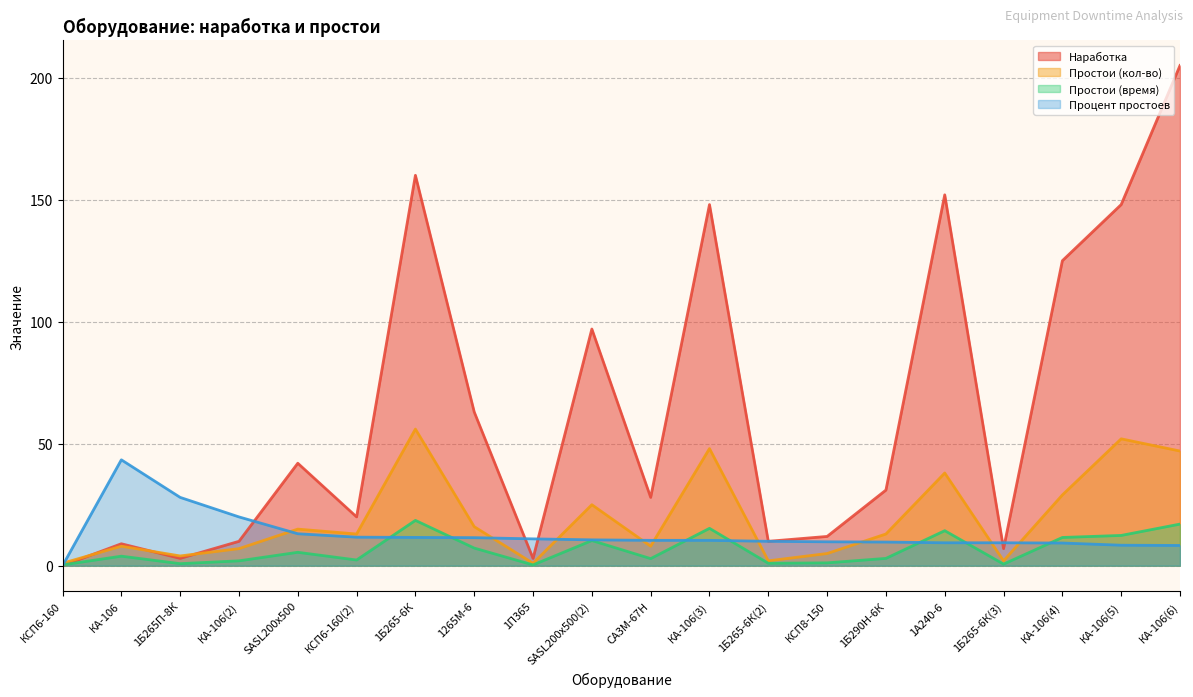

What position from the left is SASL200х500?

5